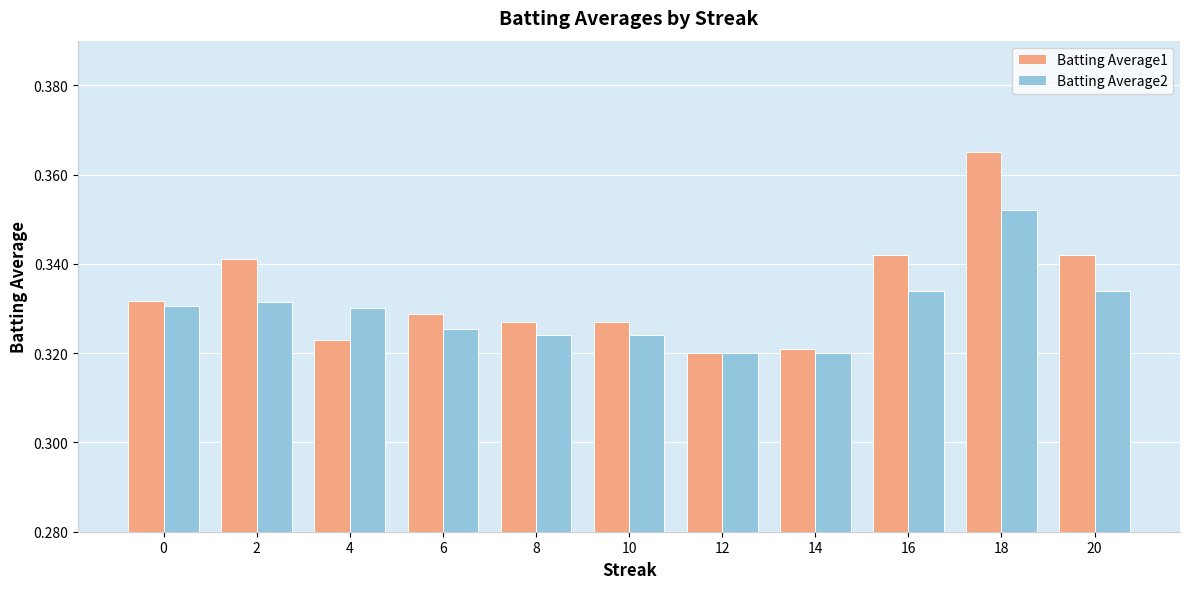

The value of Batting Average2 at 2 is 0.2. True or false?

False